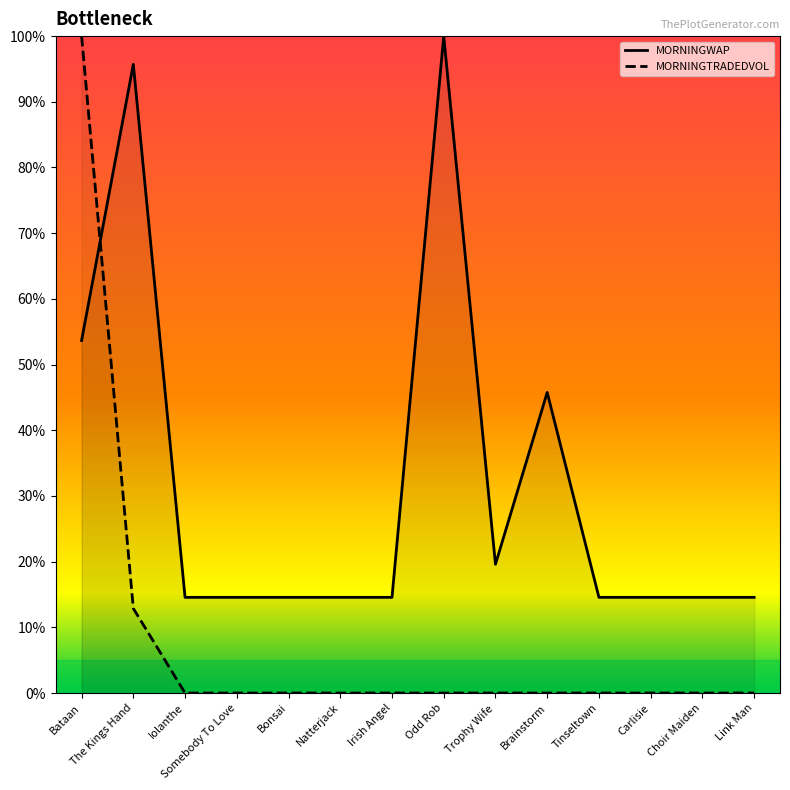

What is the sum of the MORNINGWAP values at Choir Maiden and Brainstorm?

0.6